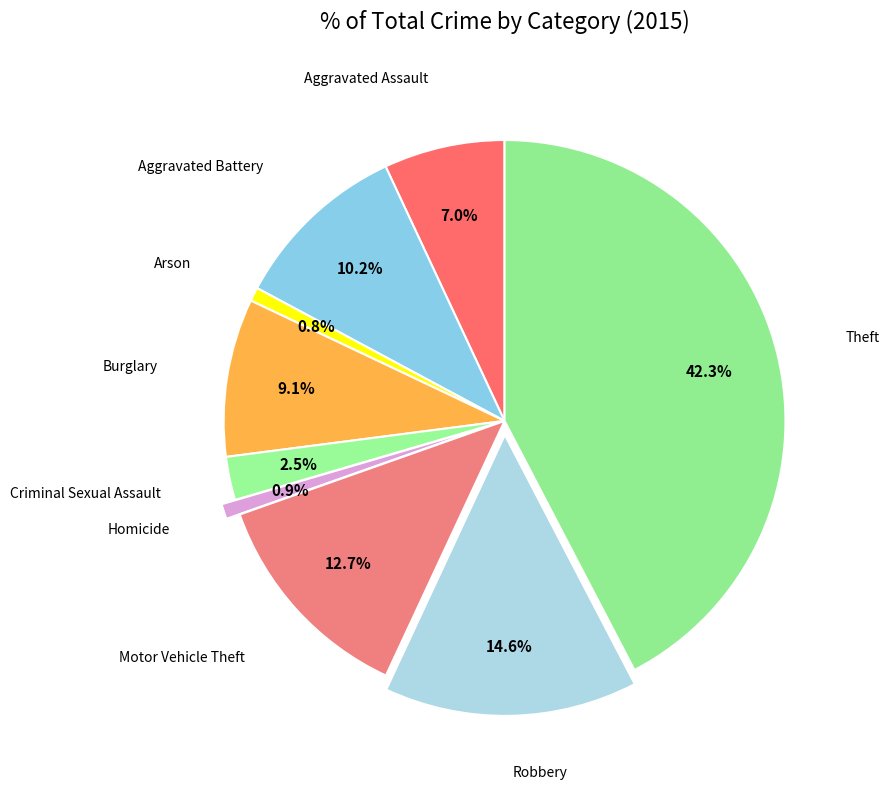

Does Homicide represent more than half of the total?

No